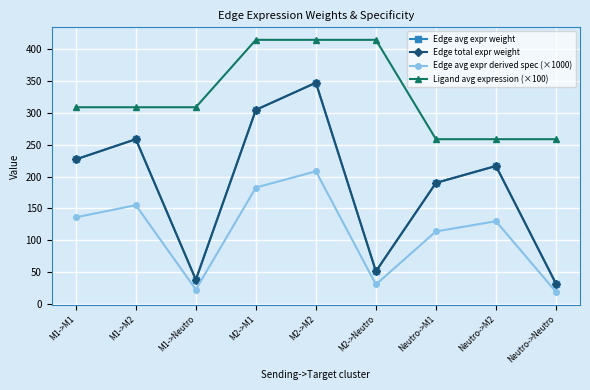

The value of Ligand avg expression (×100) at Neutro->M2 is 76.5. True or false?

False